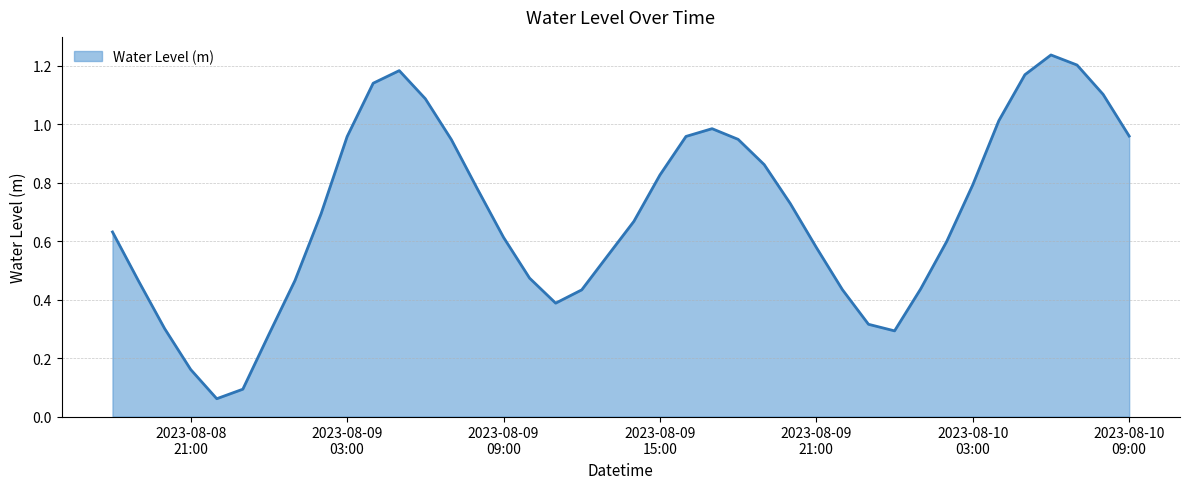

Which label corresponds to the smallest value in the chart?

2023-08-08 22:00:00